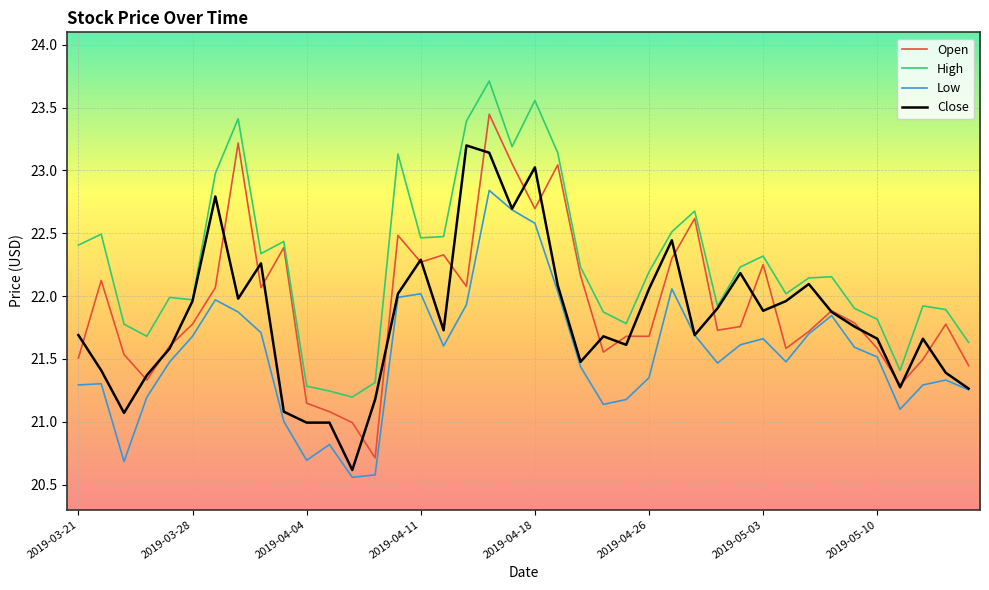

How many interior local valleys does the Low series have?

8